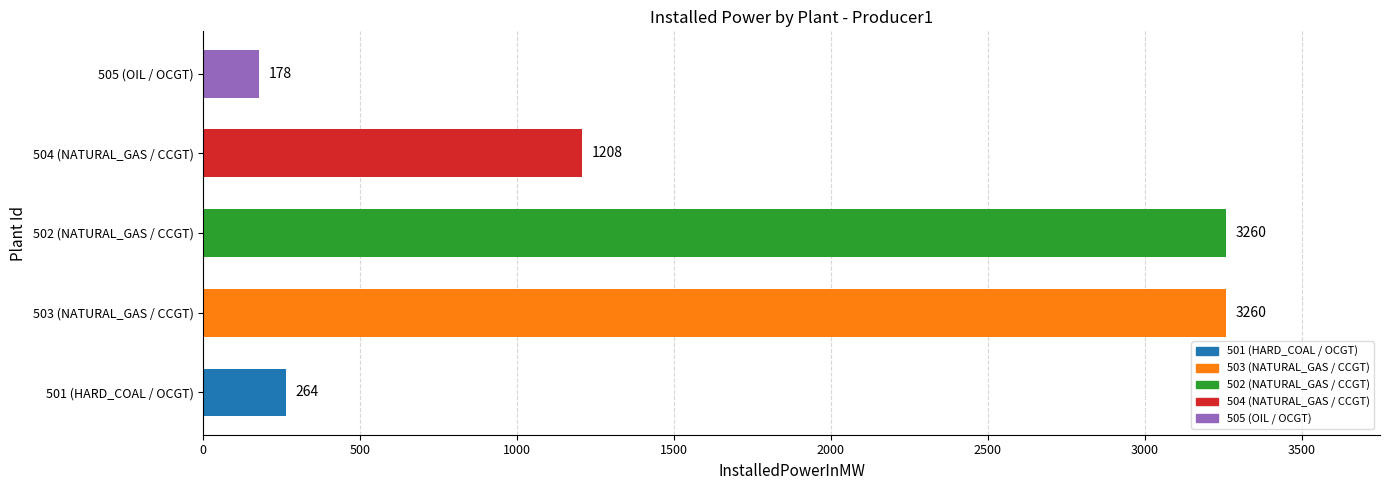

The chart shows a value of 3260 at 502 (NATURAL_GAS / CCGT). True or false?

True